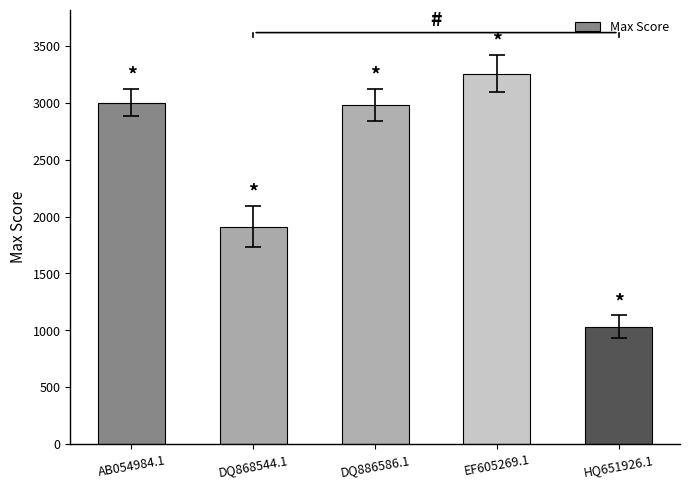

How many bars are there in total?

5